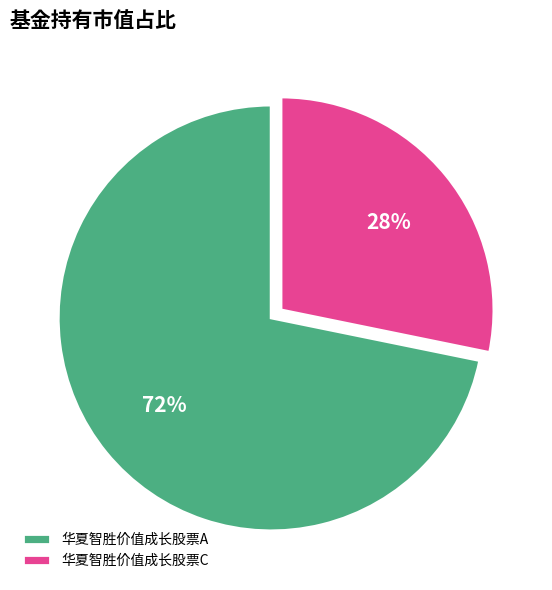

Does 华夏智胜价值成长股票A represent more than half of the total?

Yes